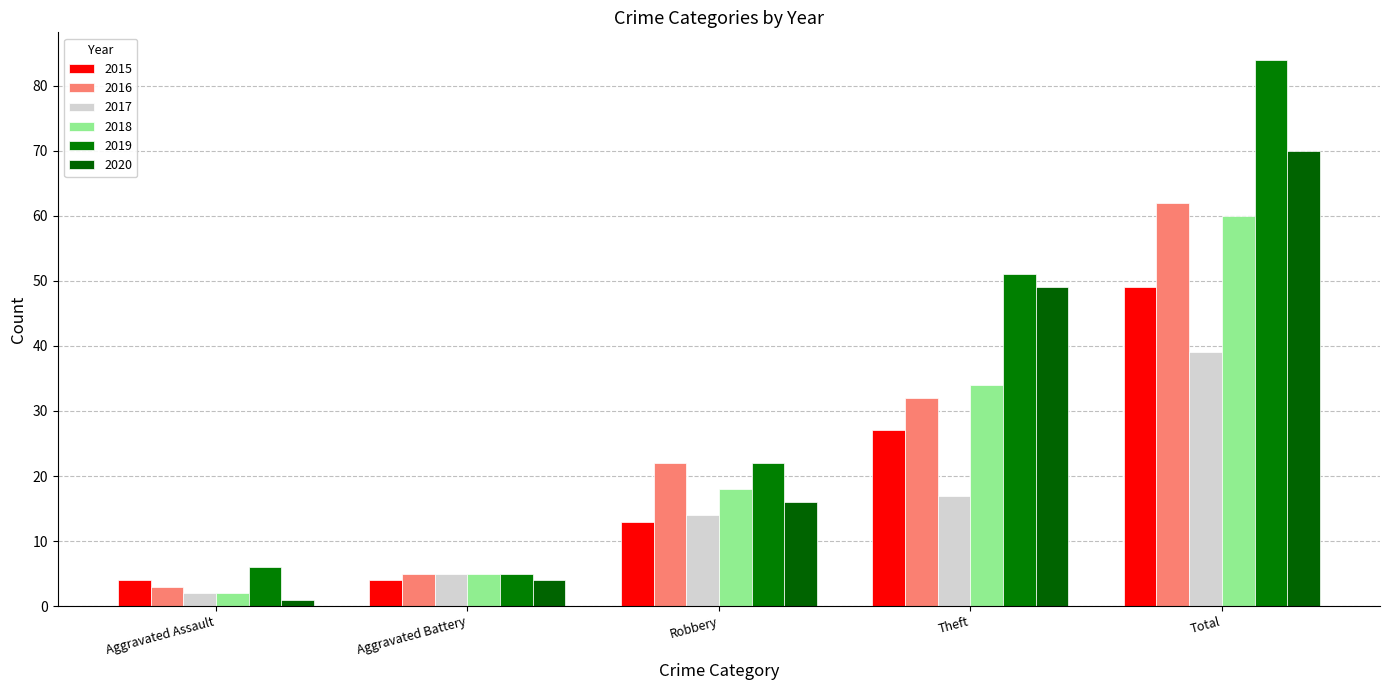

Where does the 2016 series first go above 22?

Theft